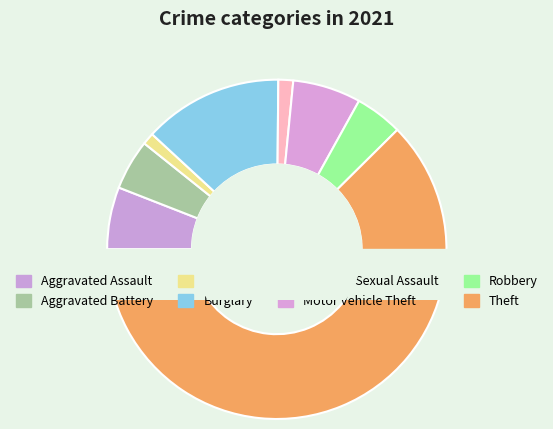

To the nearest percent, what is the difference between the Motor Vehicle Theft and Aggravated Battery slice percentages?

2%